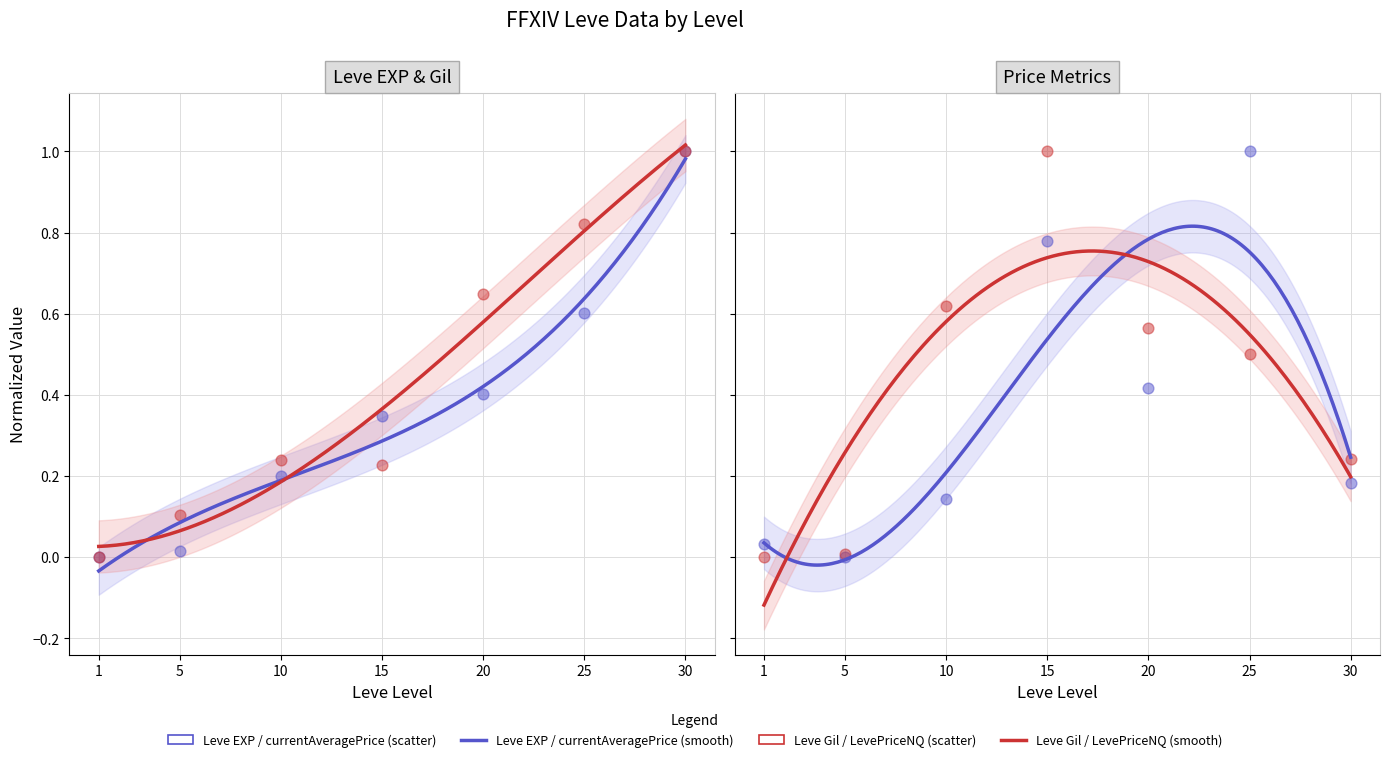

Which series reaches the maximum Y coordinate?

Leve EXP